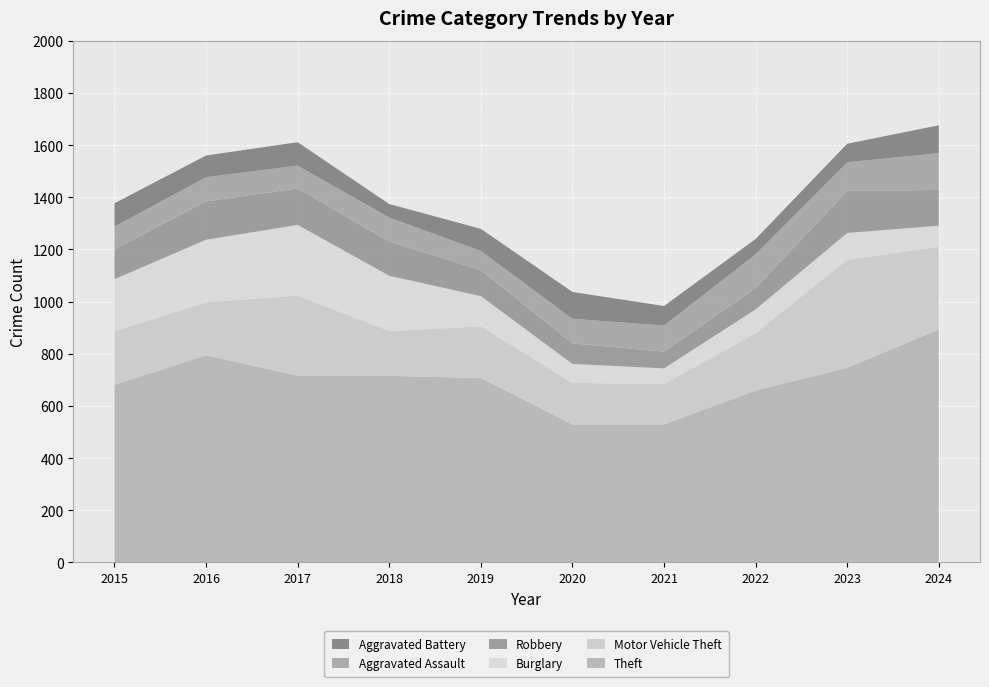

Reading left to right, transcribe all the data shown in this chart.

Theft: 681	794	716	715	707	529	529	659	746	893
Motor Vehicle Theft: 205	203	307	172	198	159	155	220	414	317
Burglary: 200	240	271	212	116	73	60	91	103	81
Robbery: 115	147	140	131	100	79	64	82	161	137
Aggravated Assault: 86	93	87	92	73	94	100	129	110	141
Aggravated Battery: 90	83	90	52	85	103	75	59	71	107